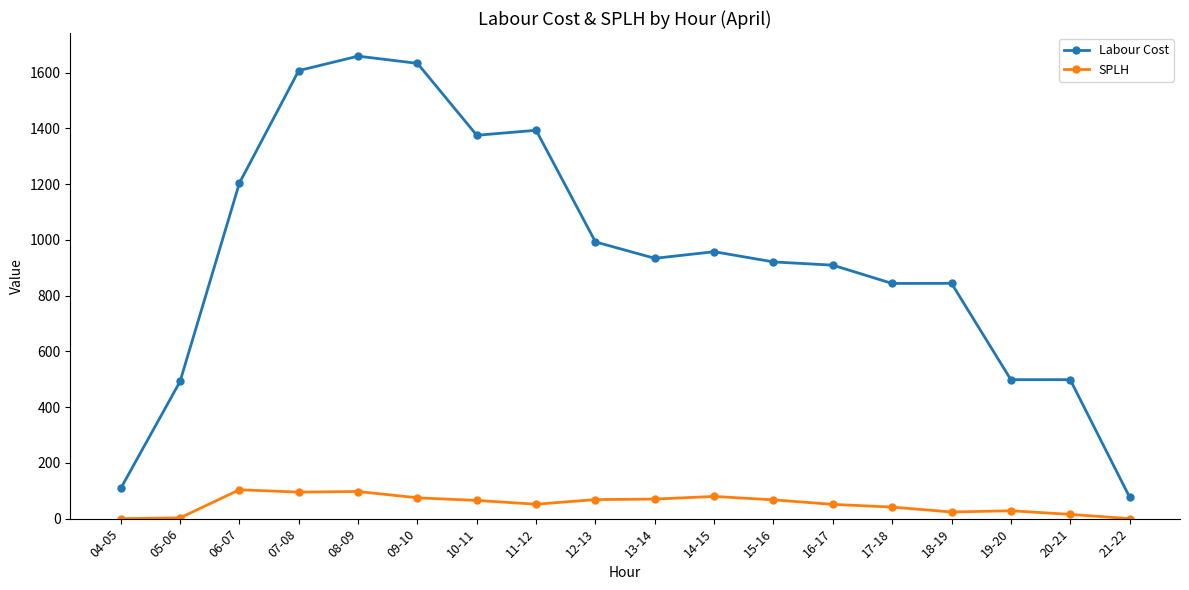

What is the maximum value for Labour Cost?

1659.2